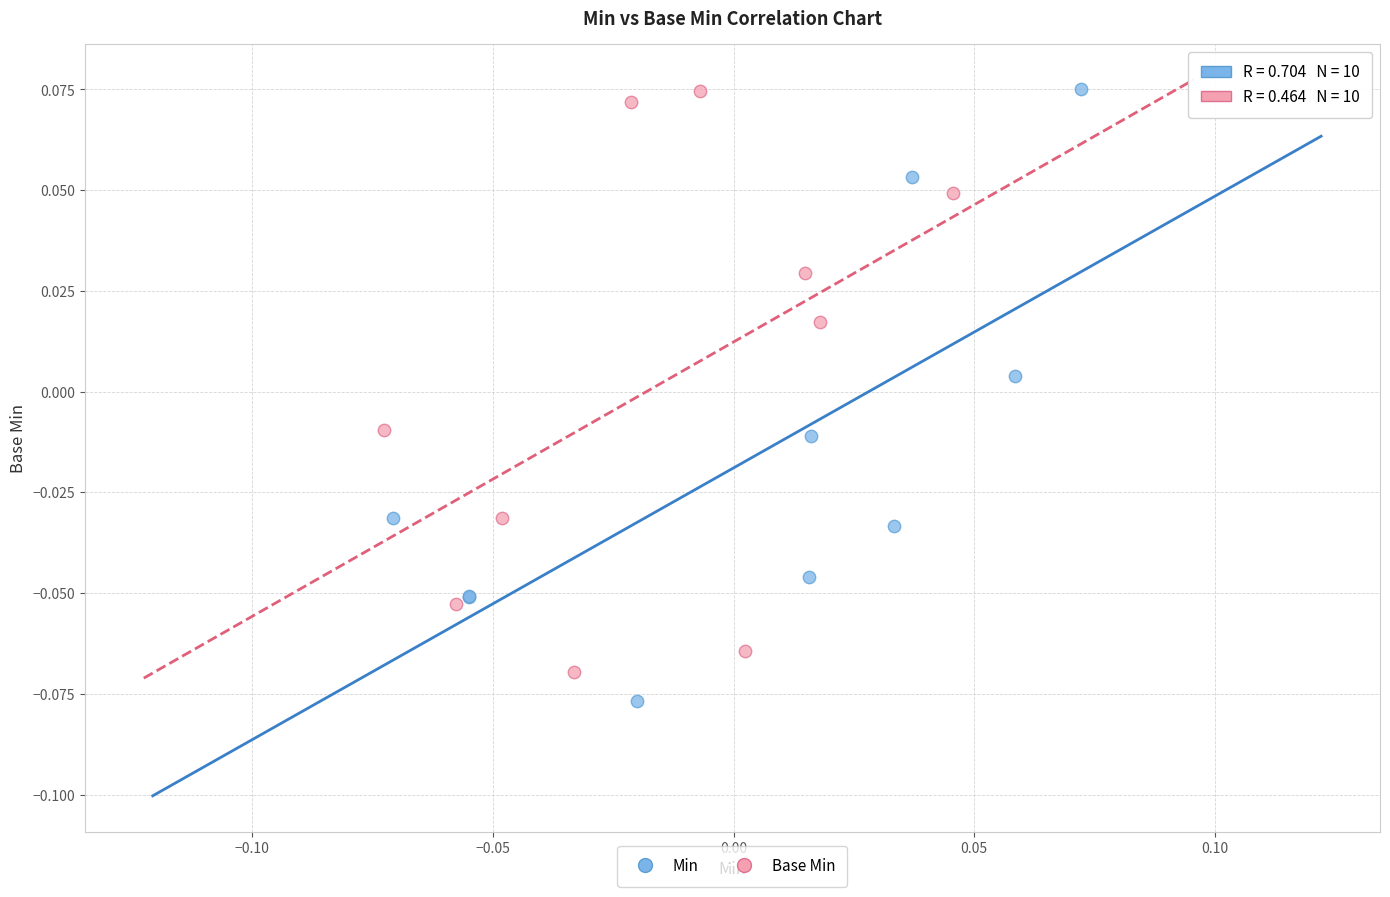

Which series reaches the minimum Y coordinate?

Min